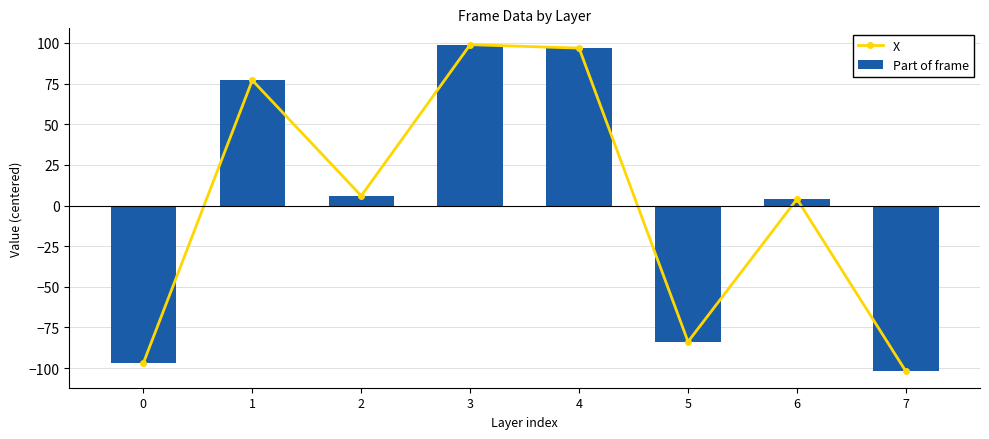

How many data points in X are less than 5?

4